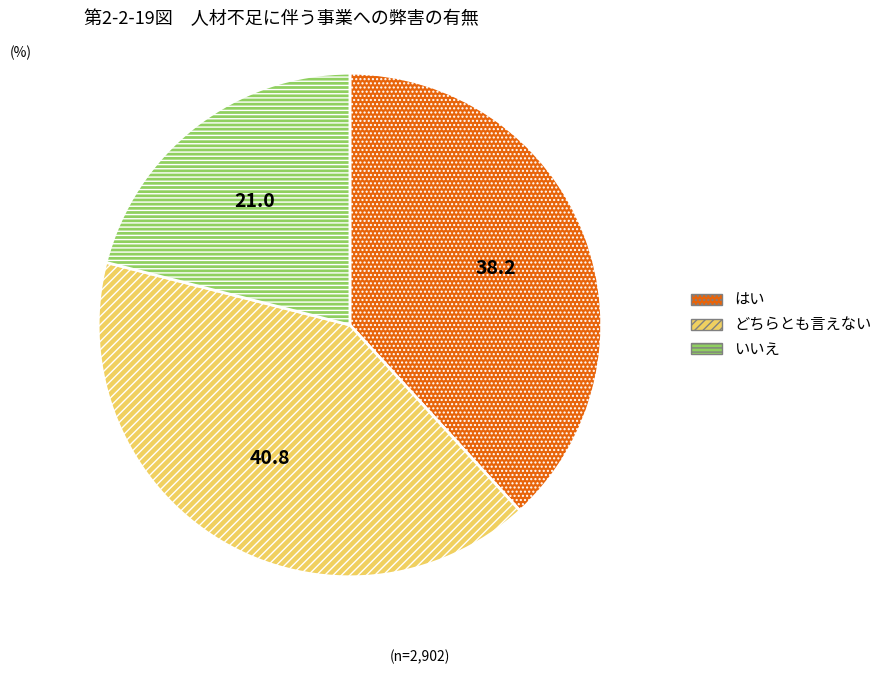

How many segments does this pie chart have?

3